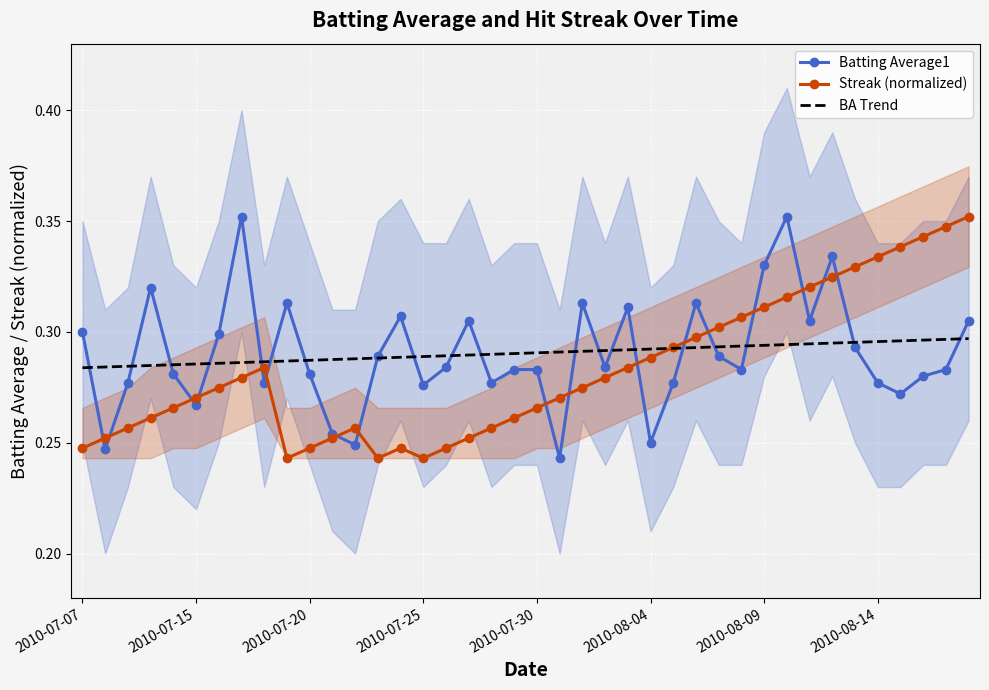

Between 2010-08-09 and 39, which series saw the biggest shift?

Streak (normalized)